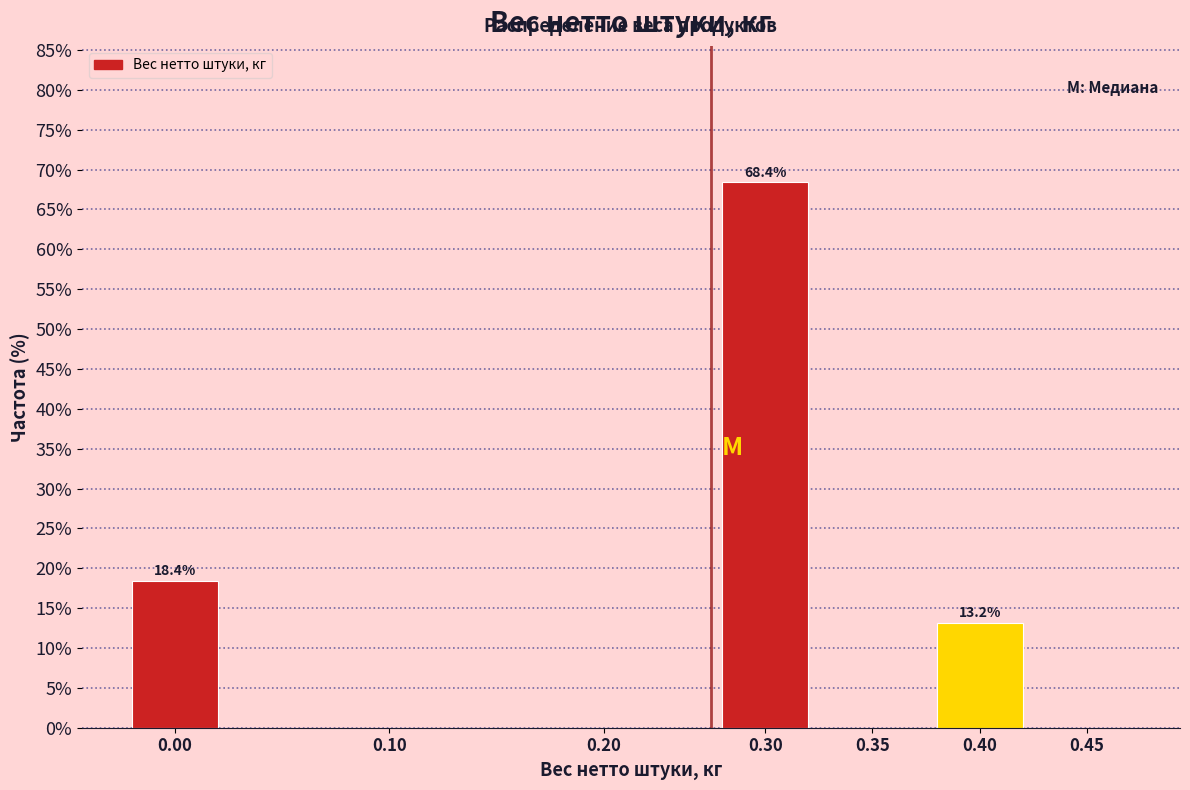

Reading left to right, extract all data points from this chart.

0.00=18.4	0.10=0.0	0.20=0.0	0.30=68.4	0.35=0.0	0.40=13.2	0.45=0.0